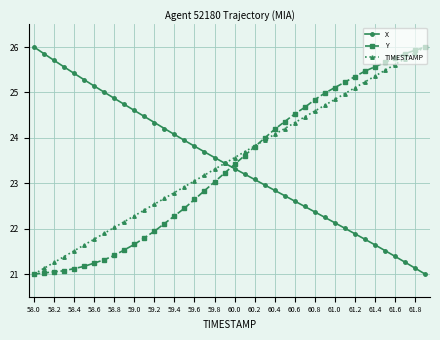

What is the highest value of the Y series?

26.0